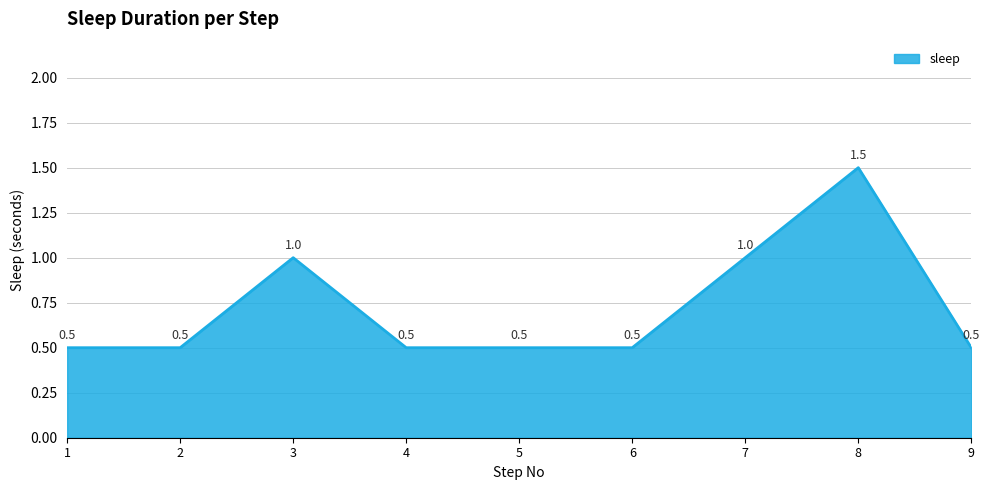

How many distinct data groups are displayed?

1